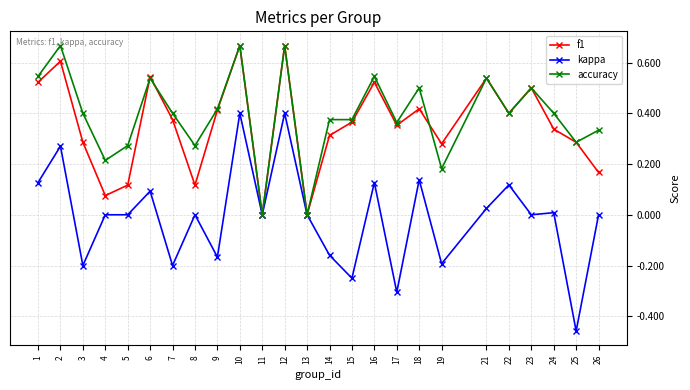

True or false: kappa has more than 0 points higher than both neighbors.

True